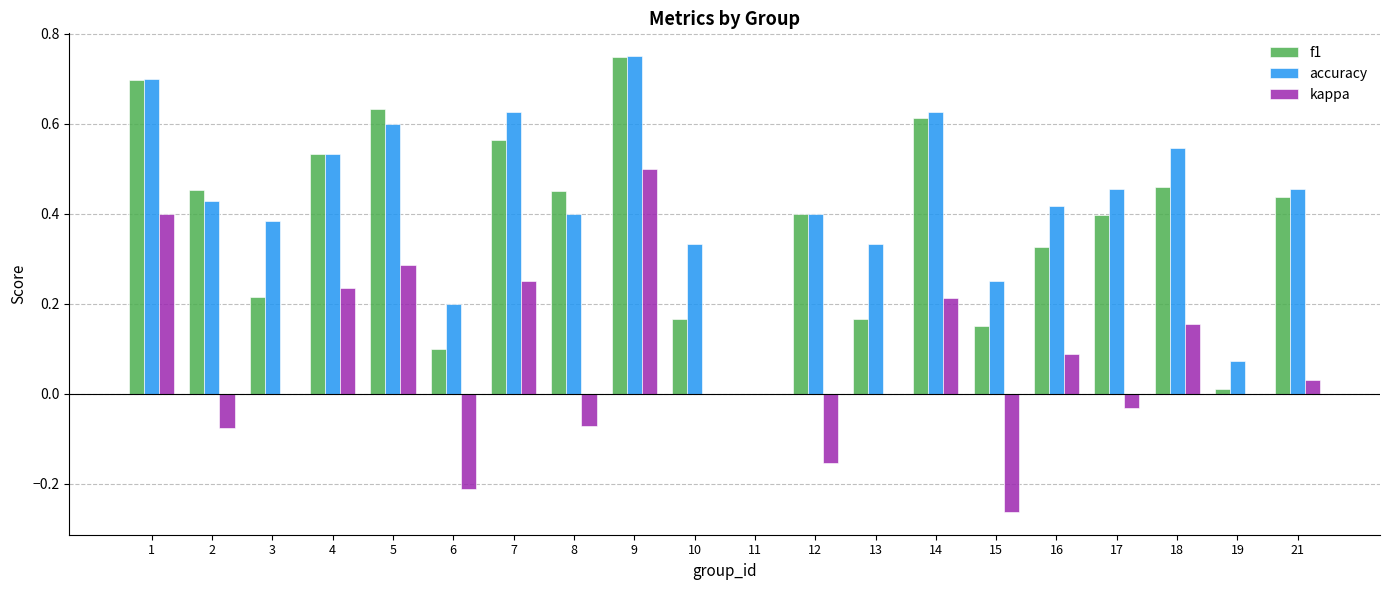

Which series has the largest total across all categories?

accuracy